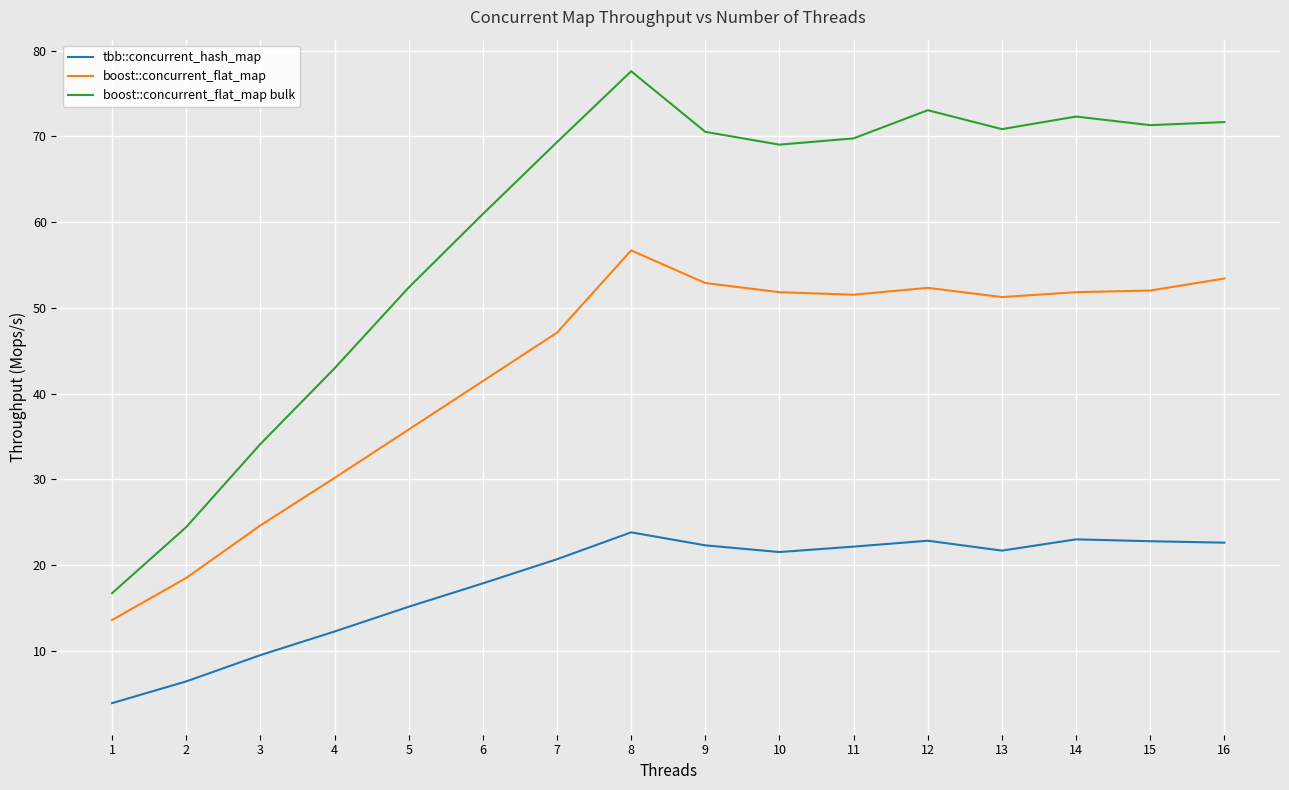

What is the approximate value of boost::concurrent_flat_map bulk at 15?

71.3